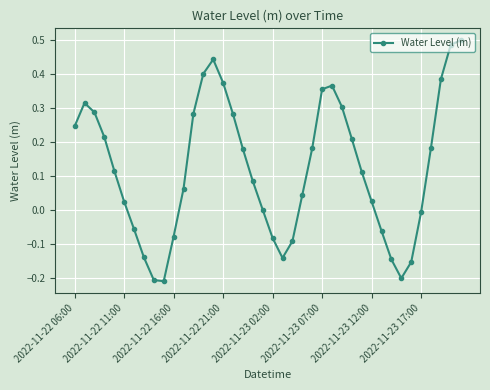

How many points are higher than both their immediate neighbors (excluding endpoints)?

3